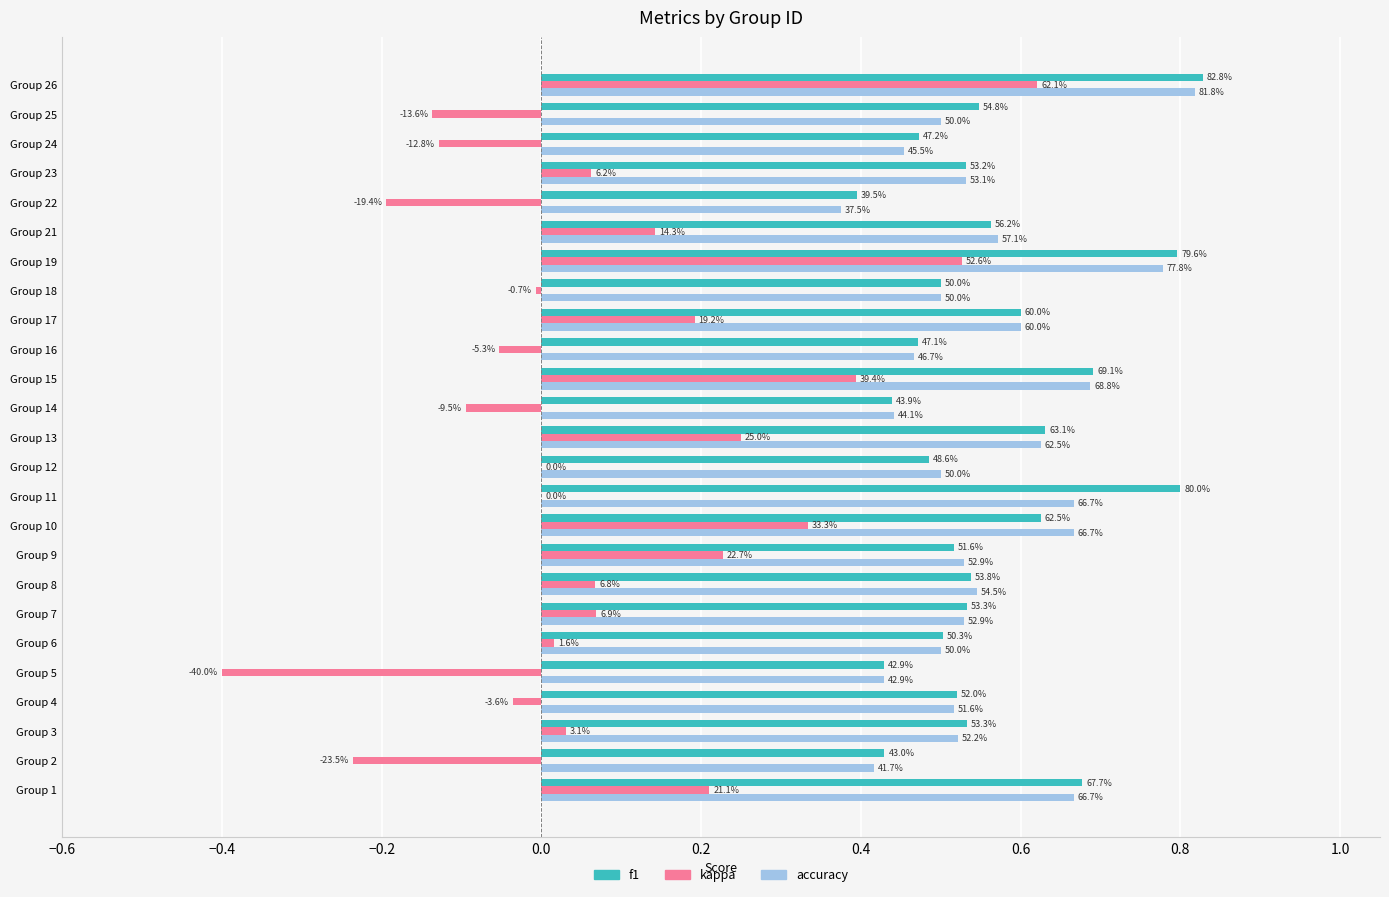

Reading right to left, list all the values displayed in this chart.

f1: 0.8	0.5	0.5	0.5	0.4	0.6	0.8	0.5	0.6	0.5	0.7	0.4	0.6	0.5	0.8	0.6	0.5	0.5	0.5	0.5	0.4	0.5	0.5	0.4	0.7
kappa: 0.6	-0.1	-0.1	0.1	-0.2	0.1	0.5	-0.0	0.2	-0.1	0.4	-0.1	0.2	0.0	0.0	0.3	0.2	0.1	0.1	0.0	-0.4	-0.0	0.0	-0.2	0.2
accuracy: 0.8	0.5	0.5	0.5	0.4	0.6	0.8	0.5	0.6	0.5	0.7	0.4	0.6	0.5	0.7	0.7	0.5	0.5	0.5	0.5	0.4	0.5	0.5	0.4	0.7